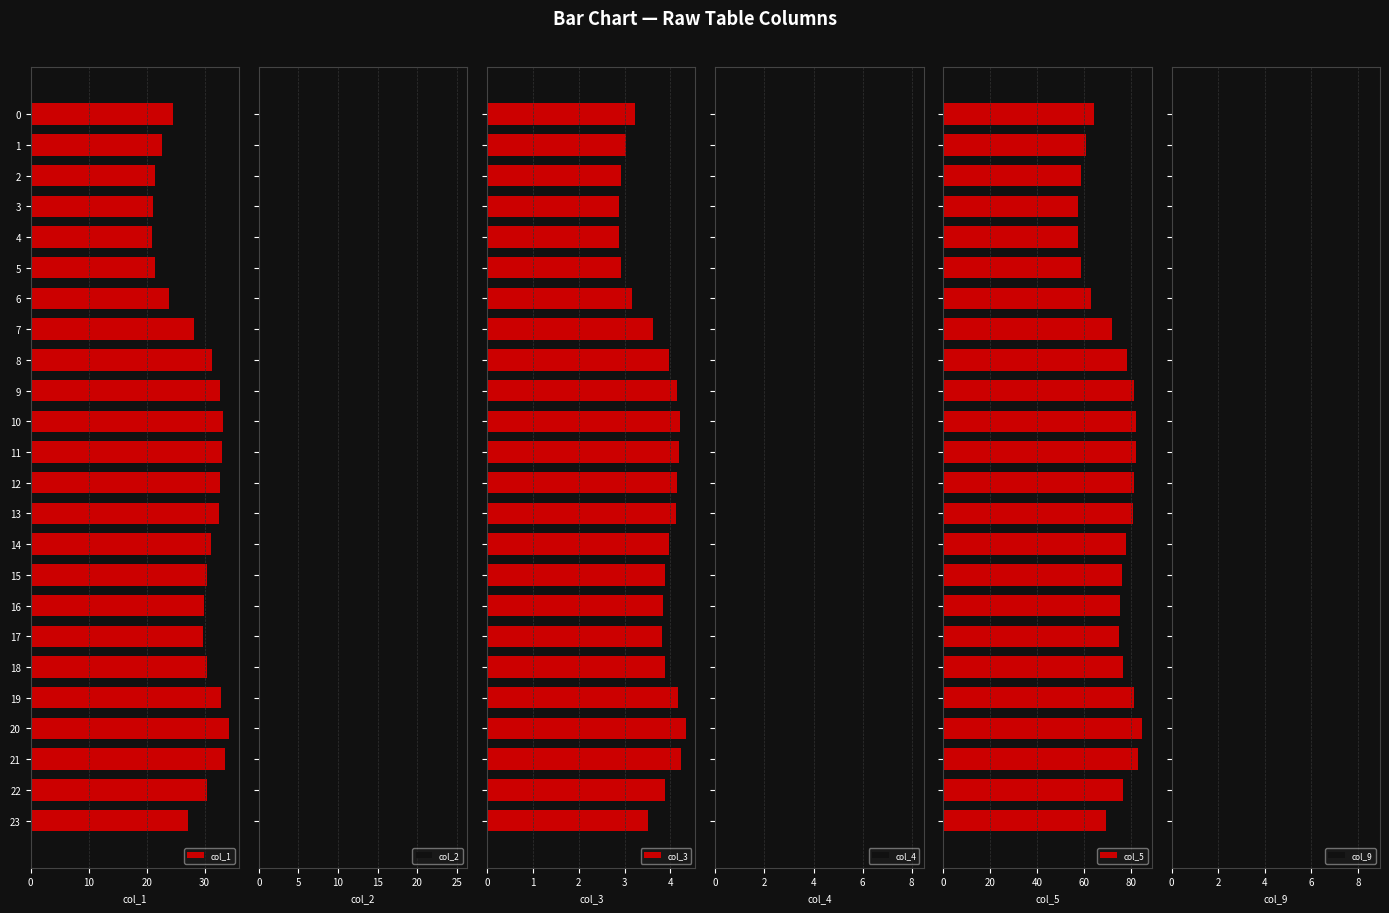

At which label is col_5 closest to 71?

7